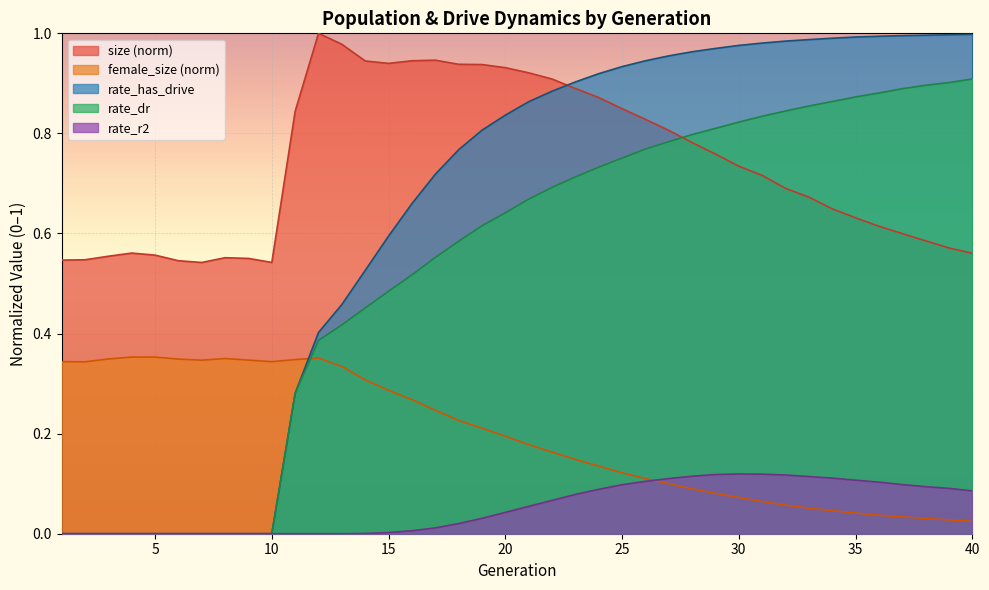

What is the difference between the rate_has_drive values at 4 and 22?

0.9